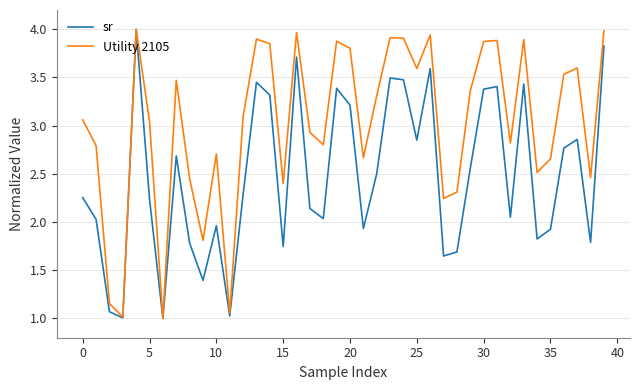

What is the maximum value for sr?

4.0